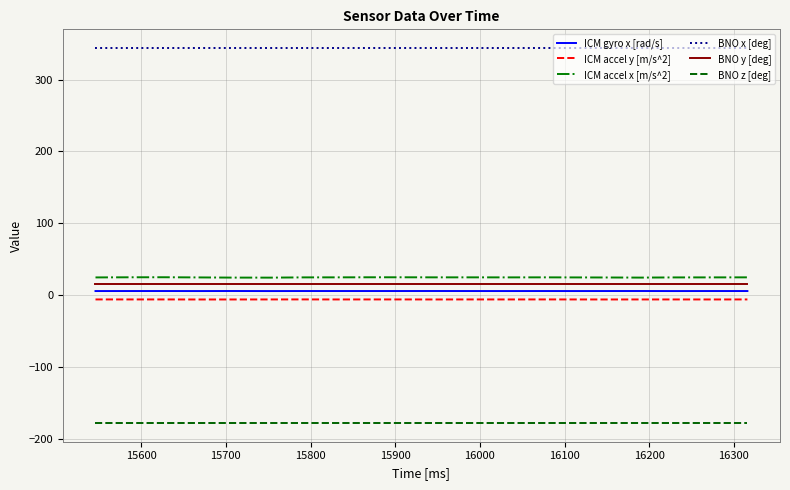

True or false: ICM gyro x [rad/s] and BNO y [deg] cross at least once.

False